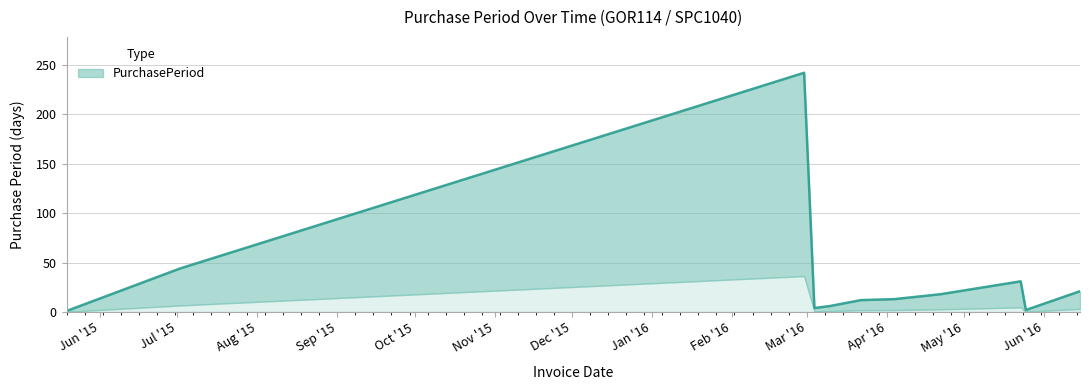

List the labels in order of value, smallest first.

2015-05-19, 2016-05-25, 2016-03-04, 2016-03-10, 2016-03-22, 2016-04-04, 2016-04-22, 2016-06-15, 2016-05-23, 2015-07-02, 2016-02-29